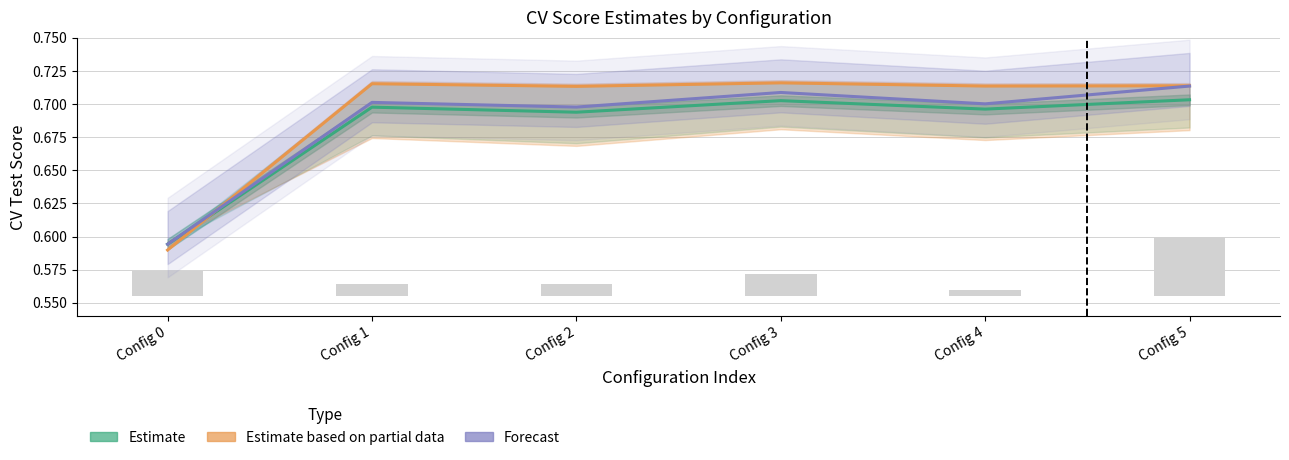

Rank the series by their maximum value, from highest to lowest.

Estimate based on partial data, Forecast, Estimate